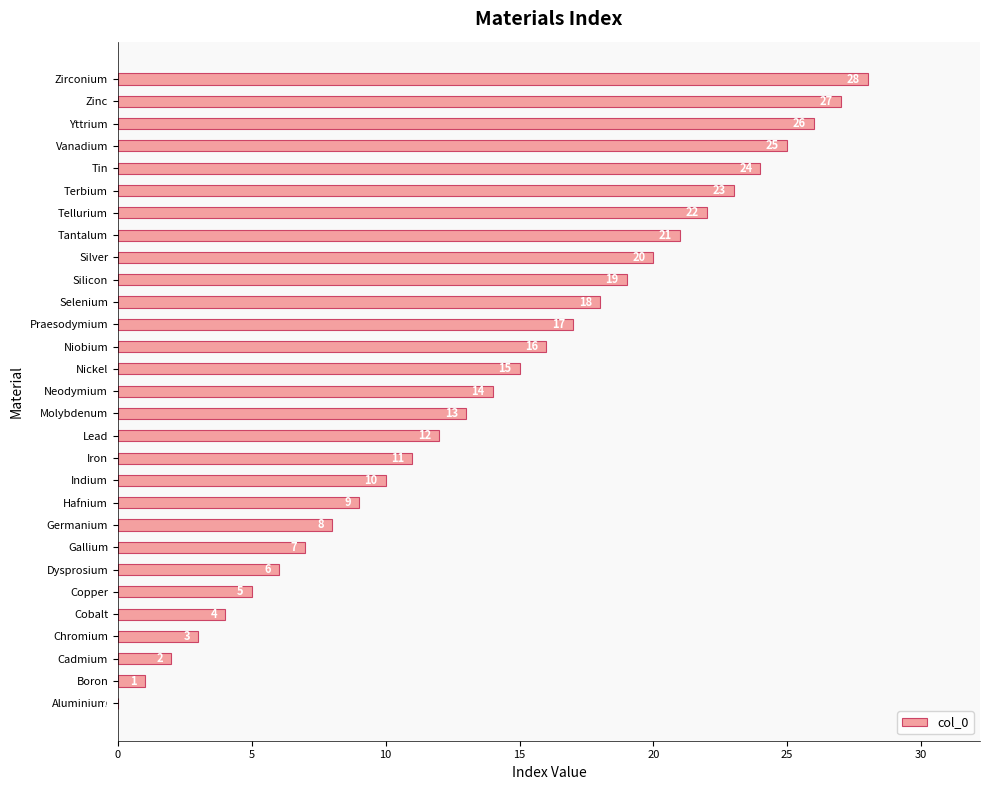

Which has a higher value, Molybdenum or Praesodymium?

Praesodymium